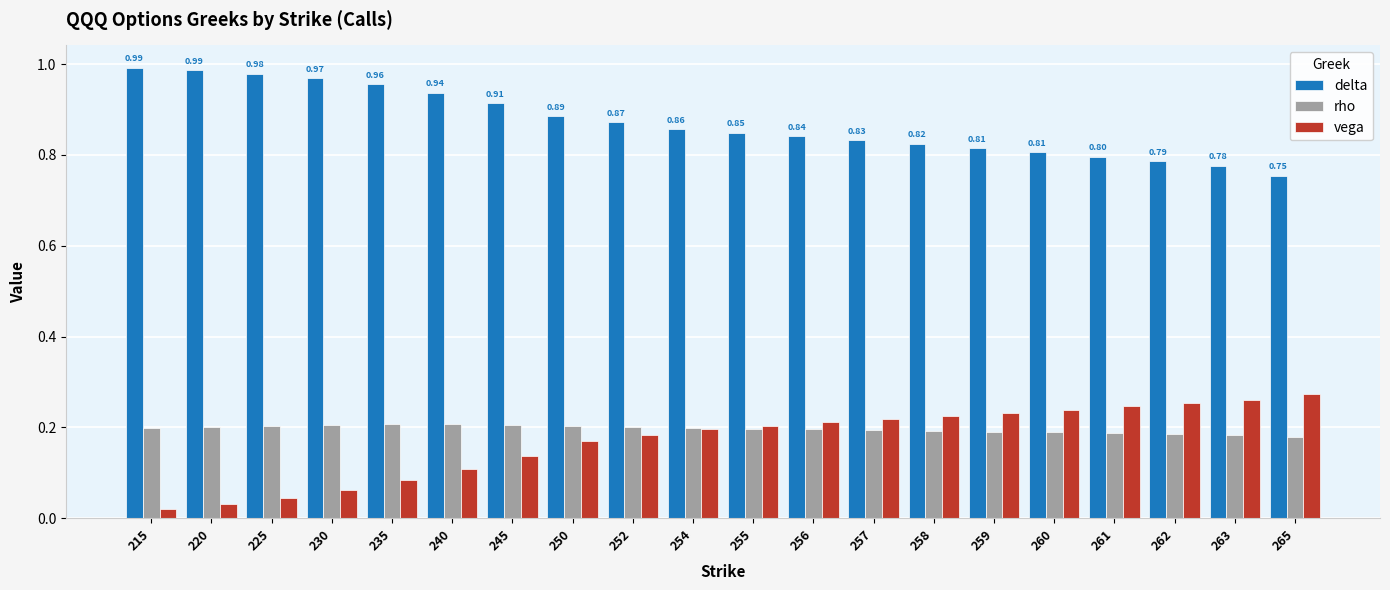

What is the sum of the vega values at 258 and 245?

0.4